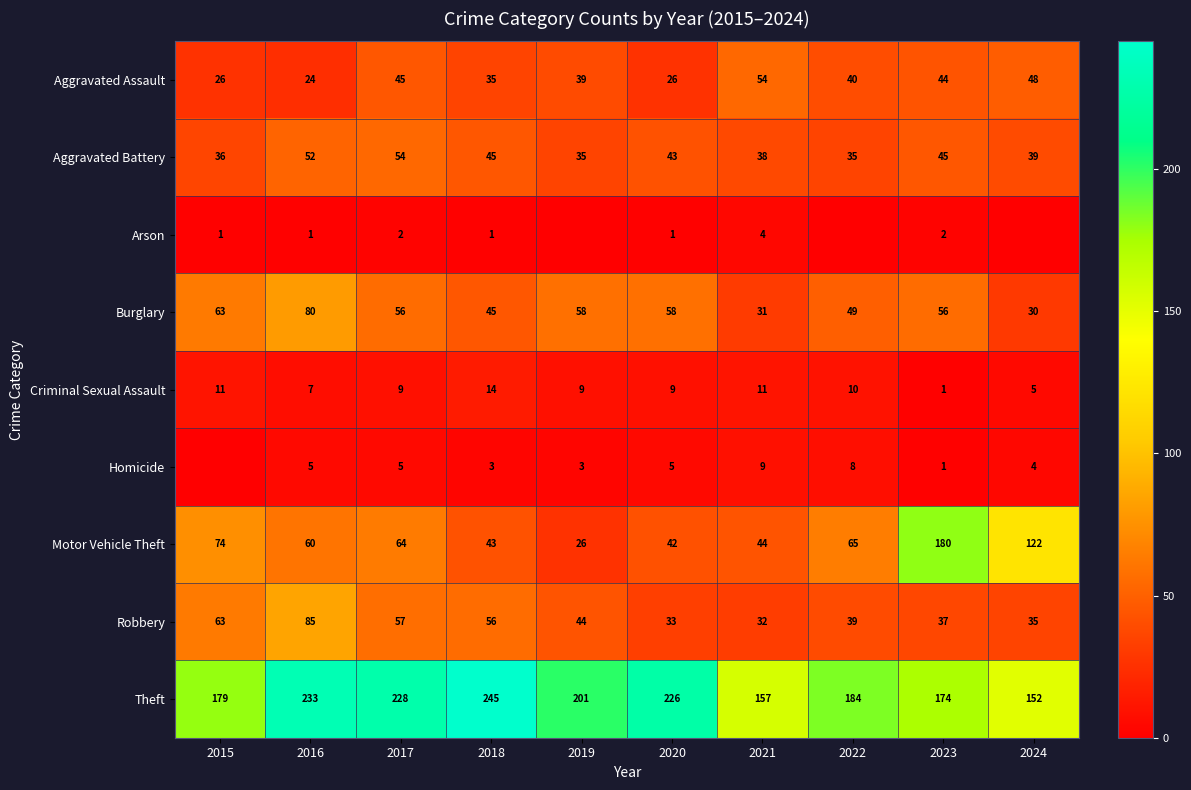

What is the average value of the Burglary series?

53